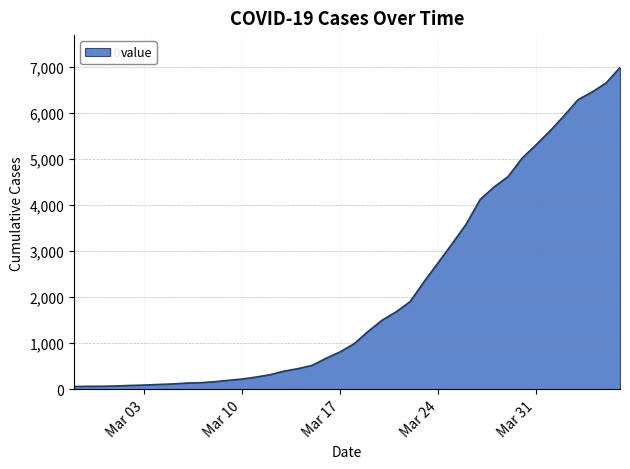

What is the difference between the maximum and minimum values?

6931